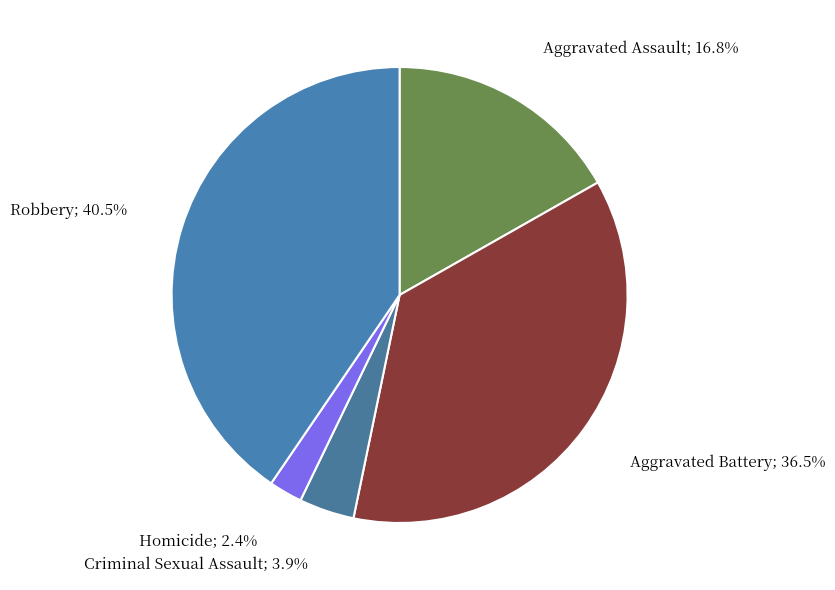

Which category has the biggest portion of the pie?

Robbery